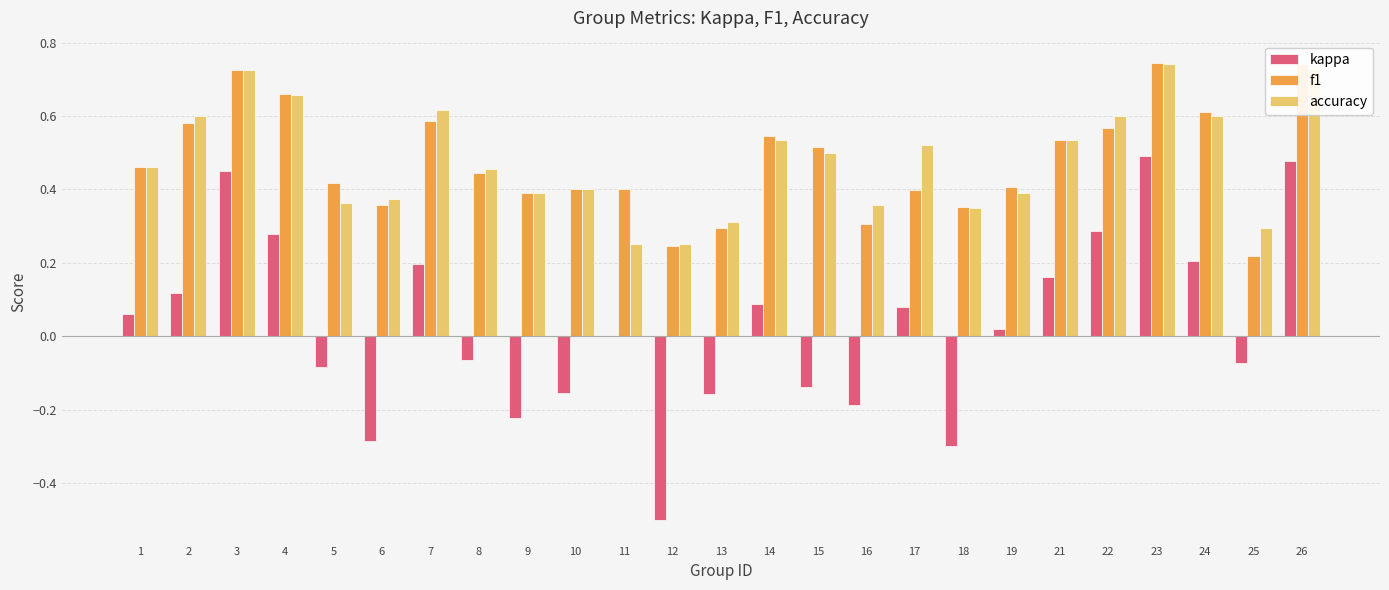

Is the value of f1 at 23 greater than the value of kappa at 26?

Yes